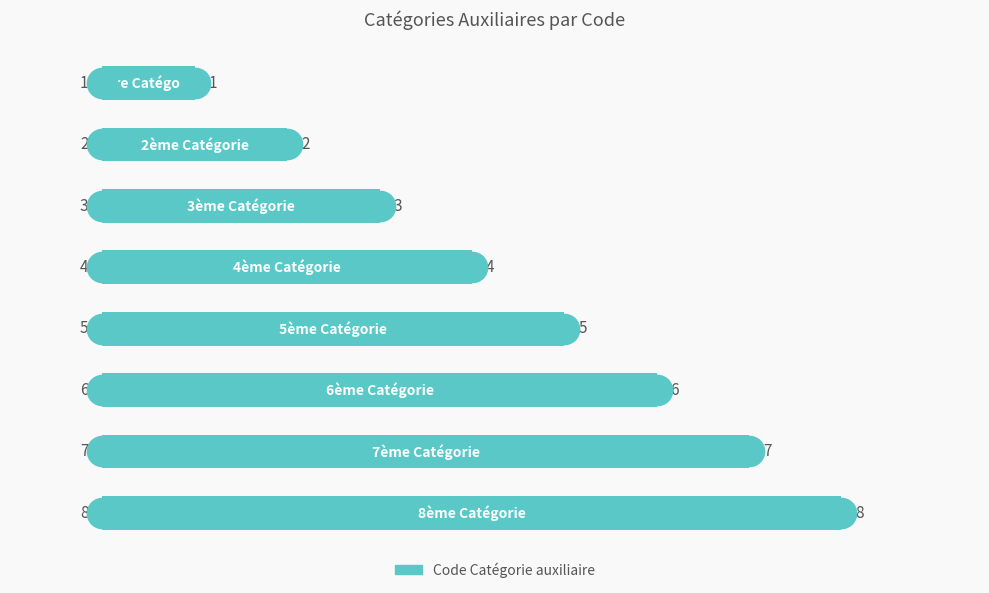

How many values are between 3 and 7?

5